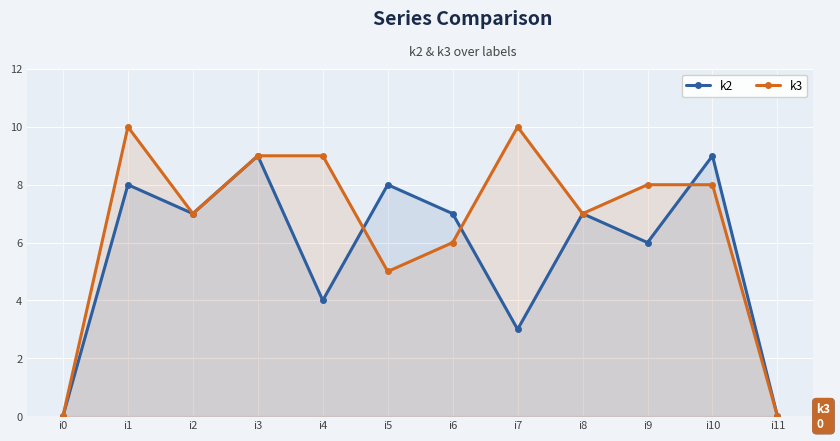

Which series has the widest spread of values?

k3